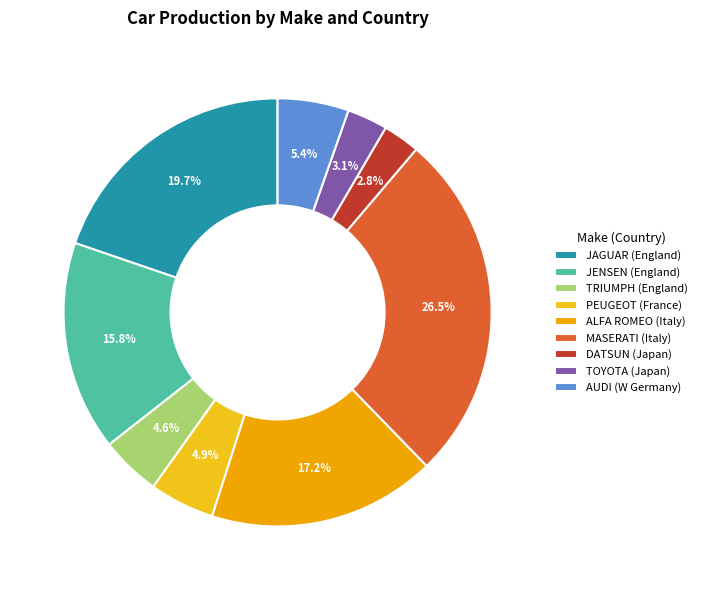

How many segments does this pie chart have?

9